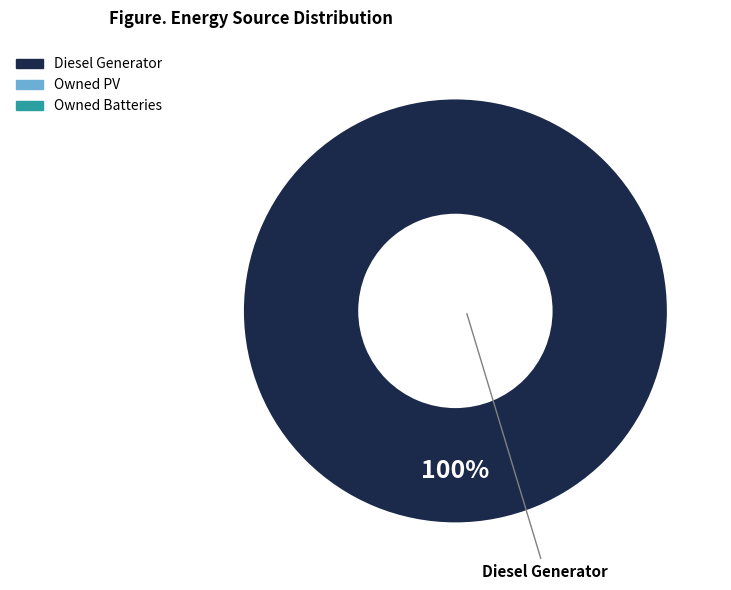

Count the number of slices in the pie.

1